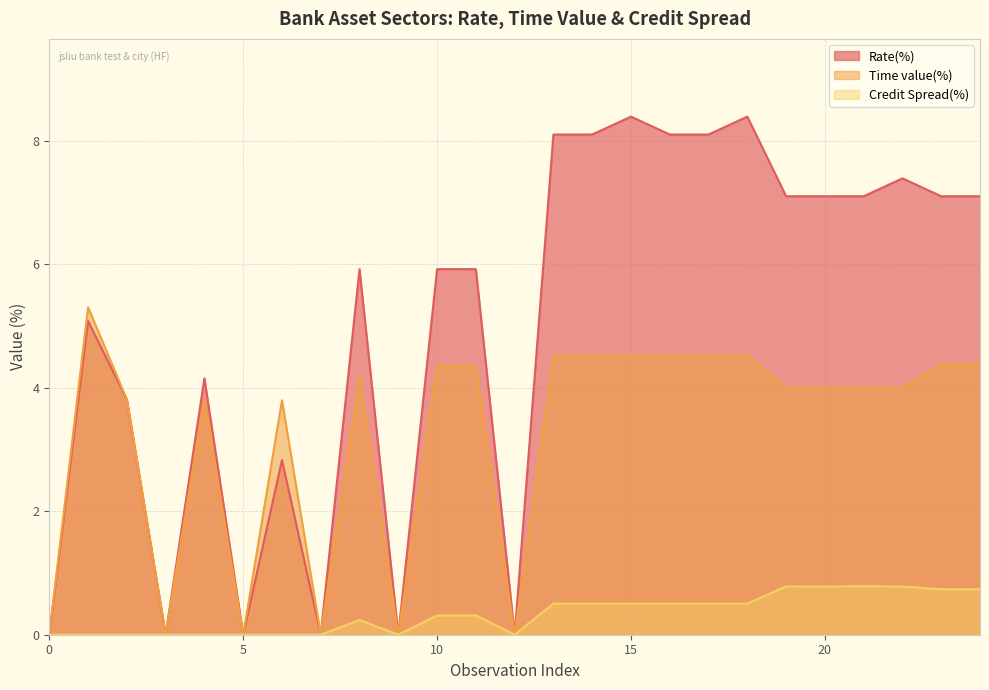

The value of Time value(%) at 0 is 0.0. True or false?

True